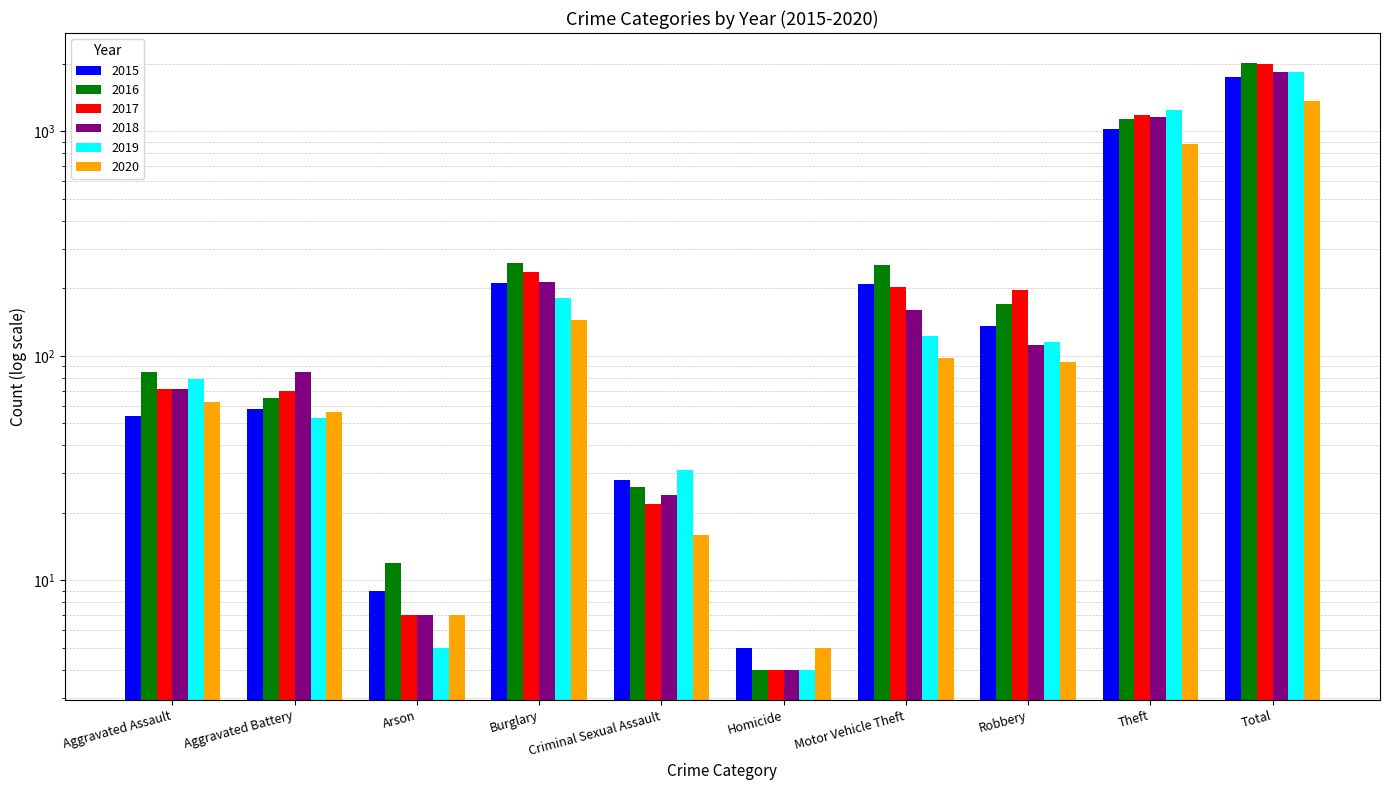

The value of 2017 at Burglary is 141. True or false?

False